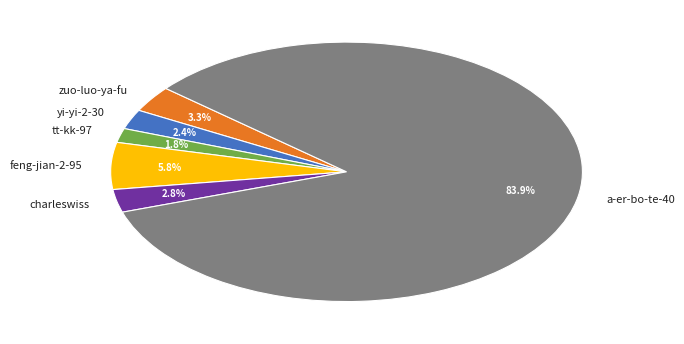

Which slice is the smallest?

tt-kk-97